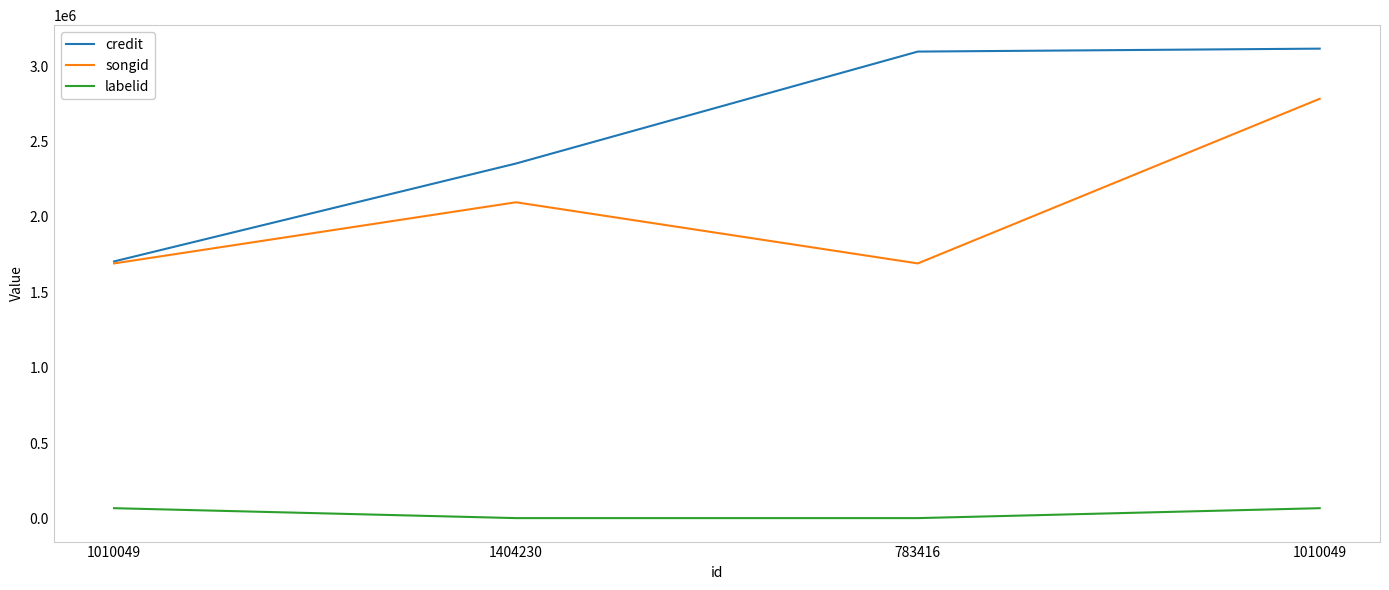

What are all the series names shown in the legend?

credit, songid, labelid